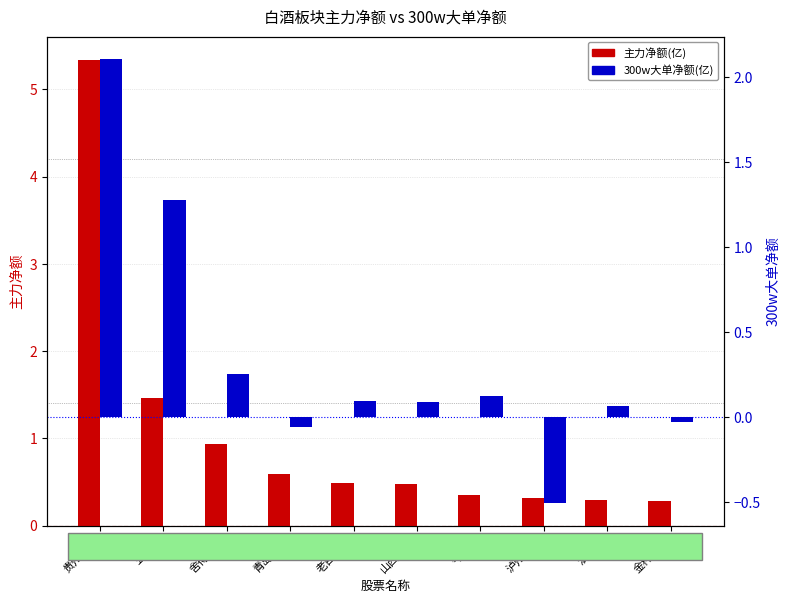

At how many categories does at least one series exceed 1?

2